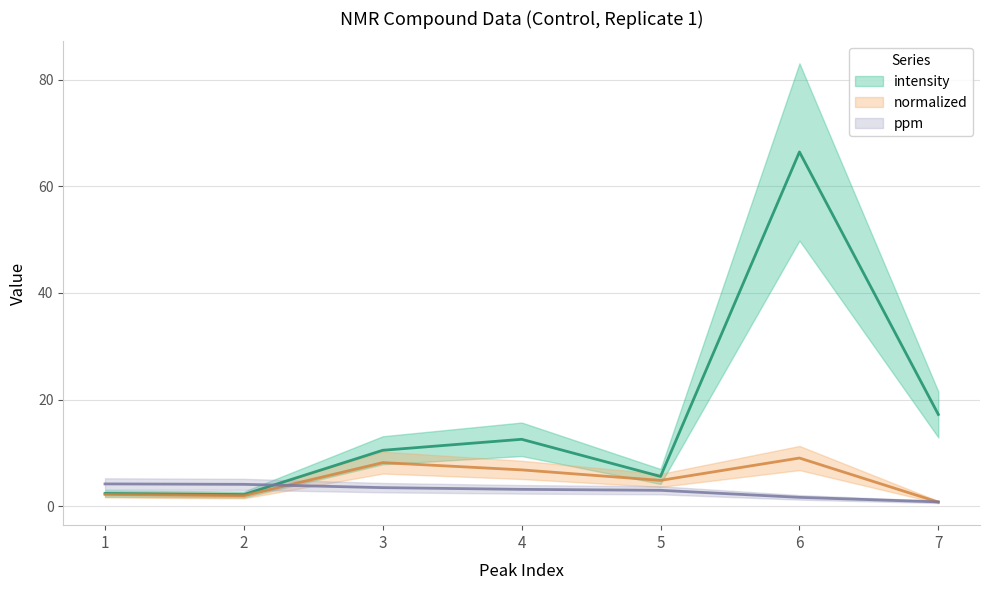

Is this an area chart (filled region under the line)?

No